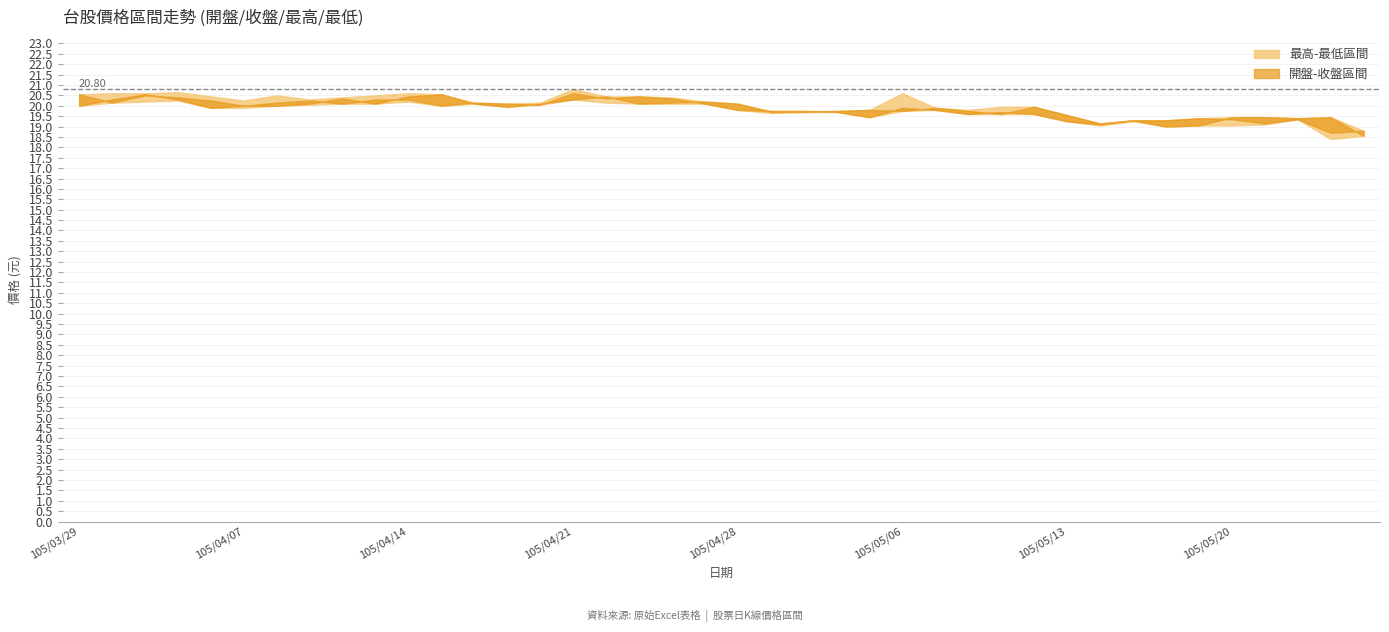

How many interior local valleys does the 最低 series have?

7